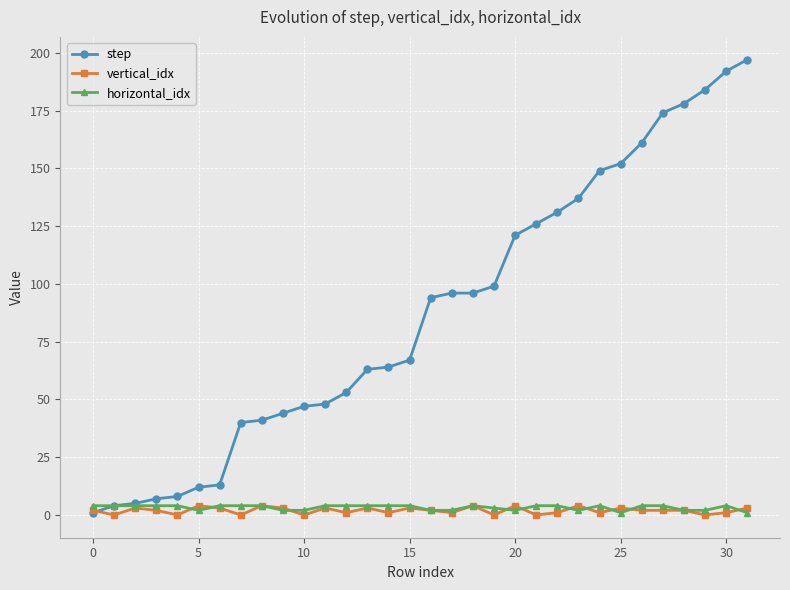

What are all the series names shown in the legend?

step, vertical_idx, horizontal_idx